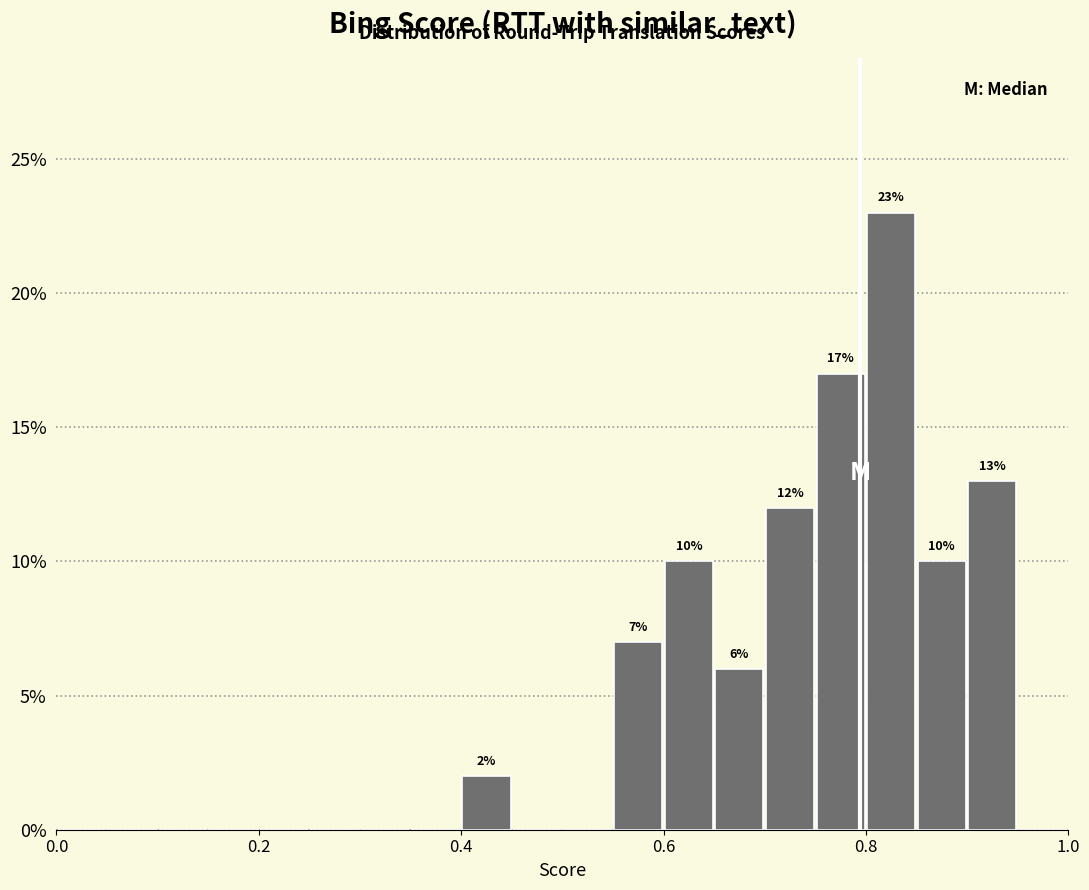

Read against the x-axis, roughly where is the centre of the tallest bar?

0.82